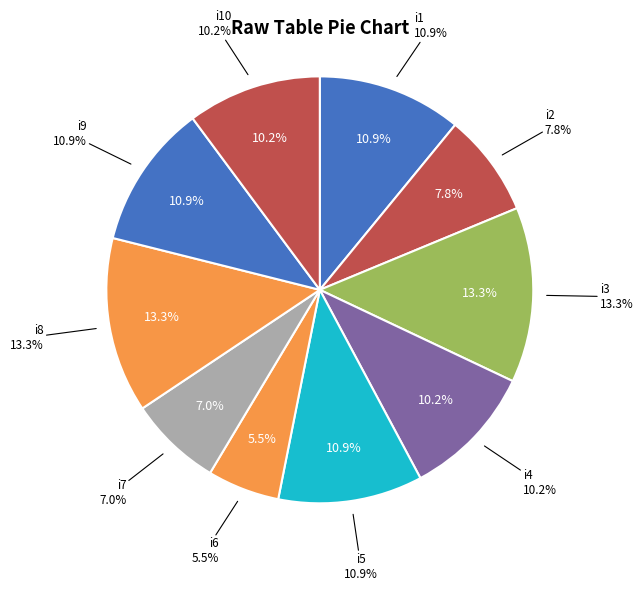

To the nearest percent, what portion does i10 represent?

10%